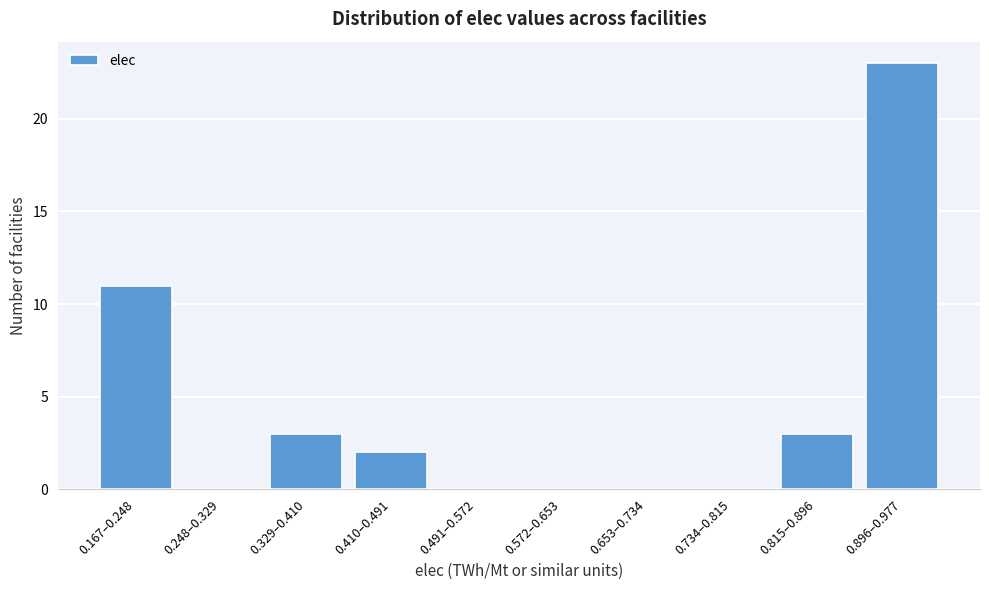

Reading right to left, extract all data points from this chart.

0.896–0.977=23	0.815–0.896=3	0.734–0.815=0	0.653–0.734=0	0.572–0.653=0	0.491–0.572=0	0.410–0.491=2	0.329–0.410=3	0.248–0.329=0	0.167–0.248=11